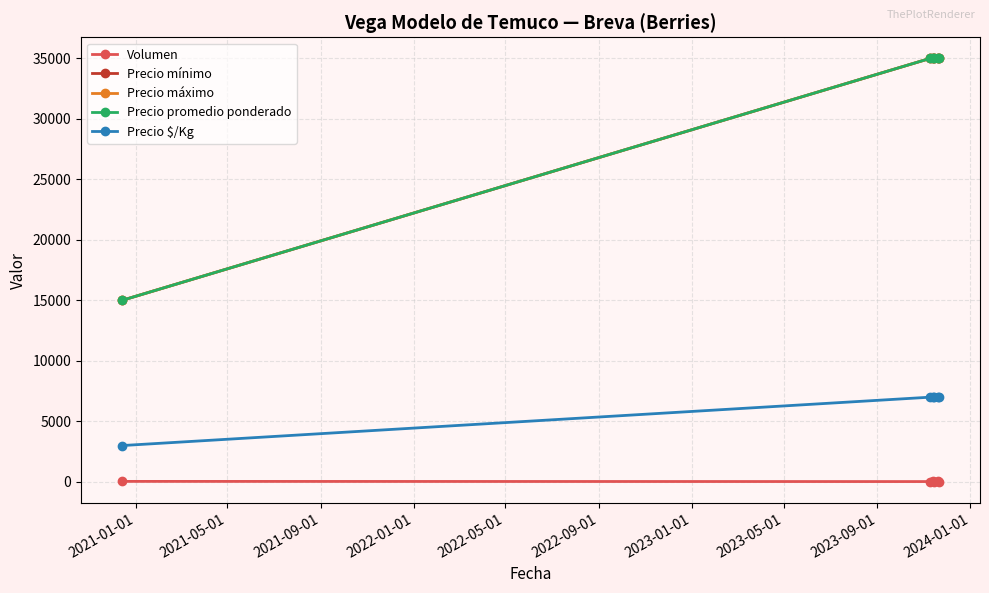

Does the chart display data point markers on the line(s)?

Yes